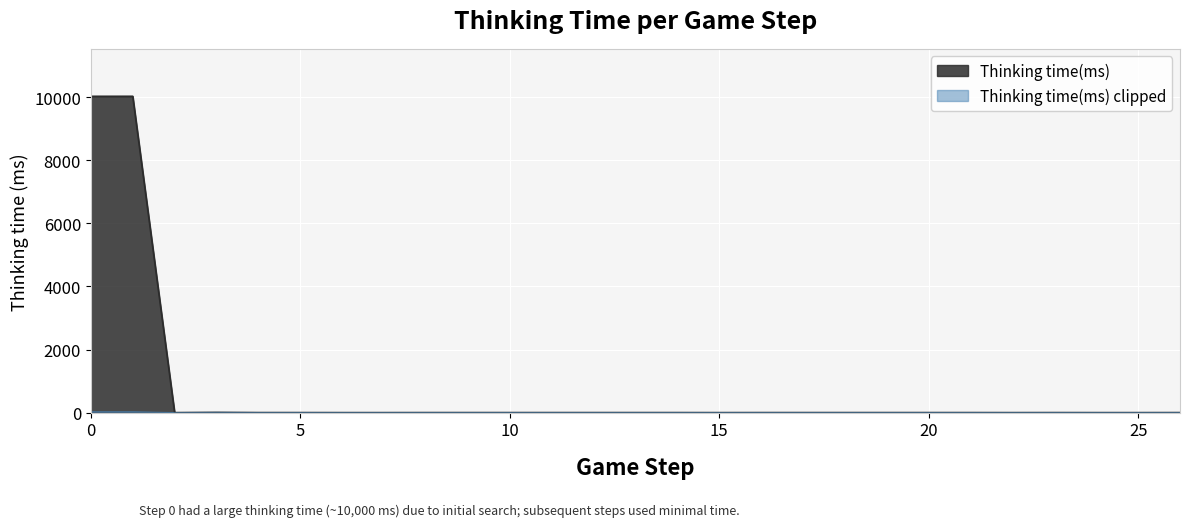

Reading left to right, extract all data points from this chart.

10028	10029	0	7	1	1	0	0	1	1	1	1	1	1	1	0	1	1	1	1	1	1	0	1	0	0	1